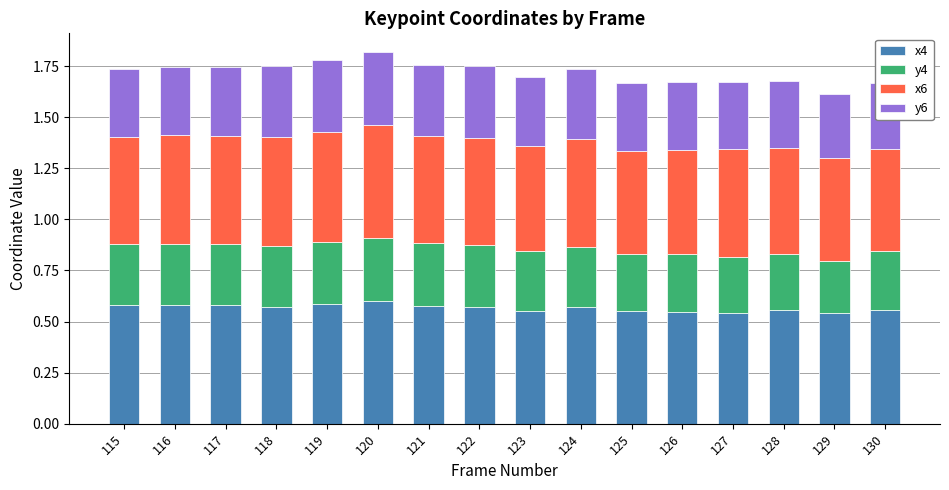

What is the total value across all series at 129?

1.6